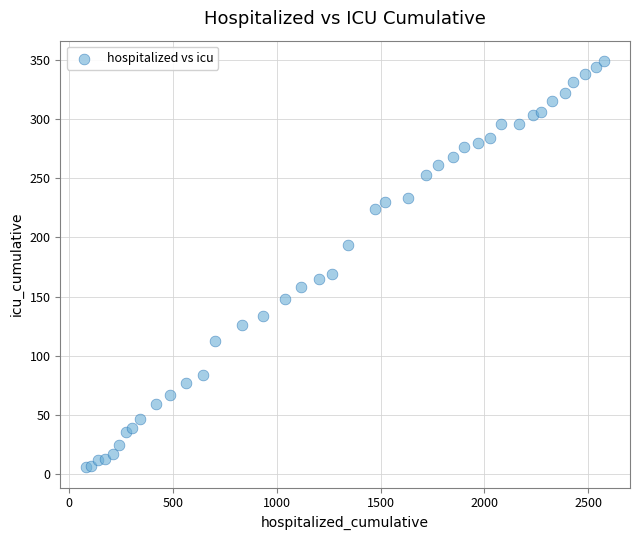

What Y value in the scatter plot is closest to 177?

169